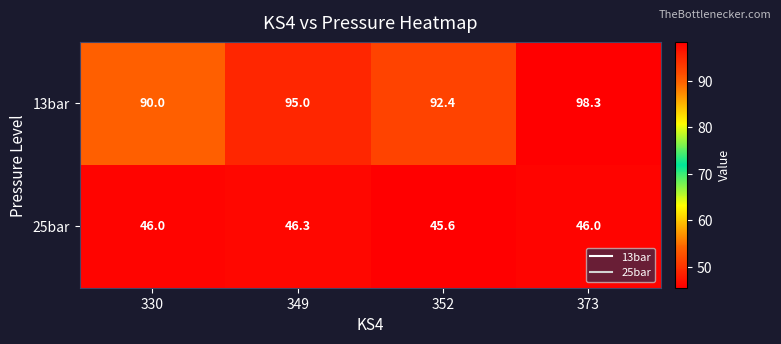

How many values in the 25bar series are below 46?

1